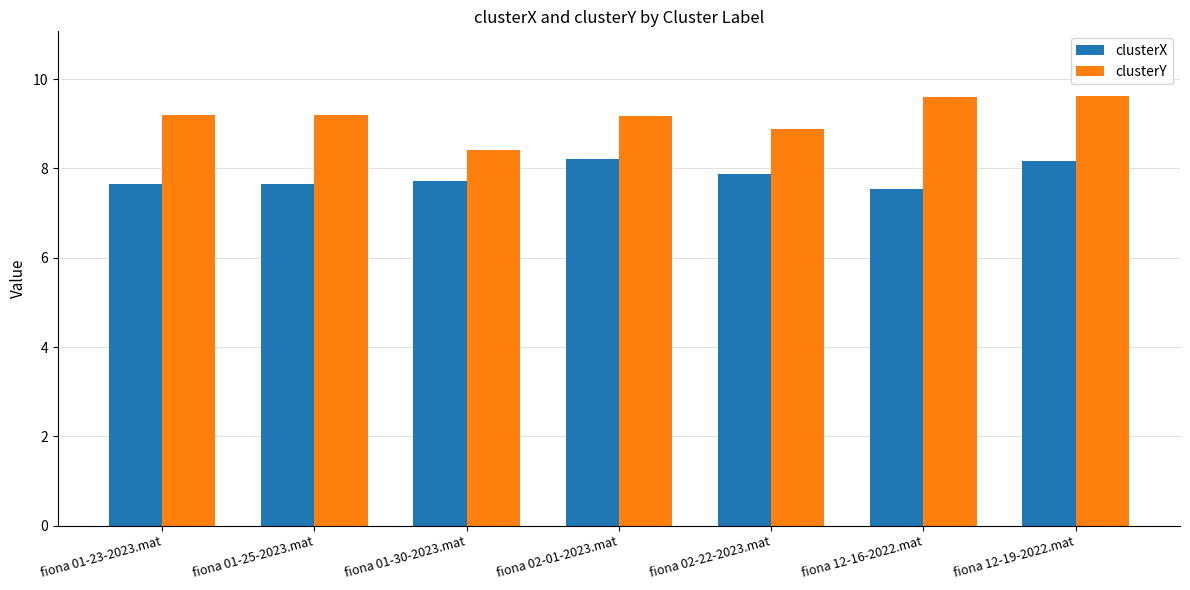

What is the total value across all series at fiona 01-25-2023.mat?

16.9